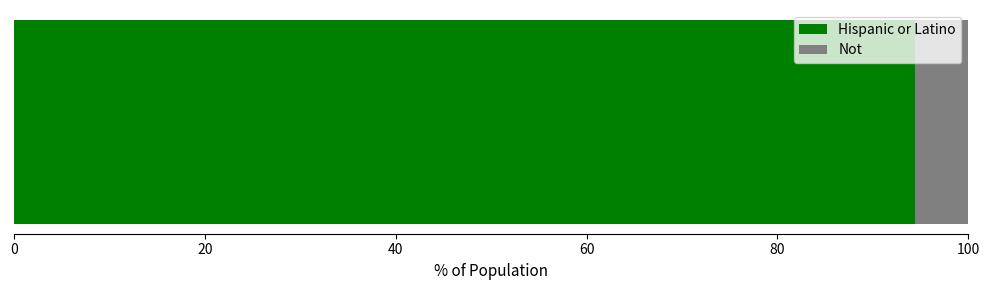

What is the highest value of the Hispanic or Latino series?

94.4